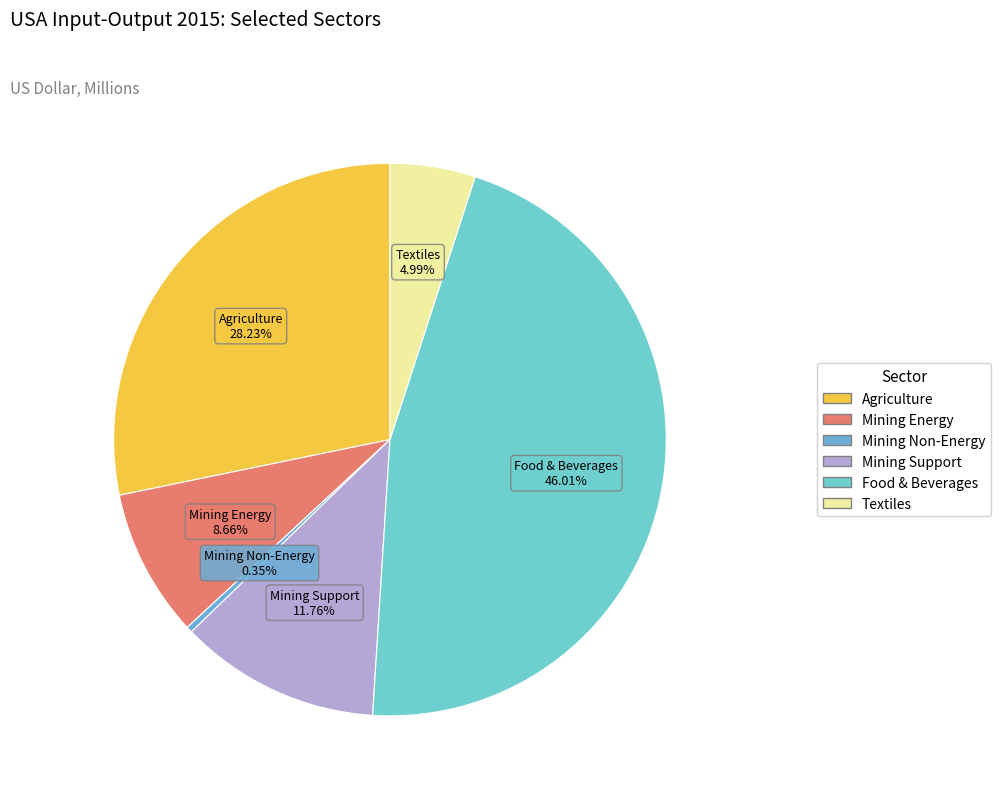

How many slices are in this pie chart?

6